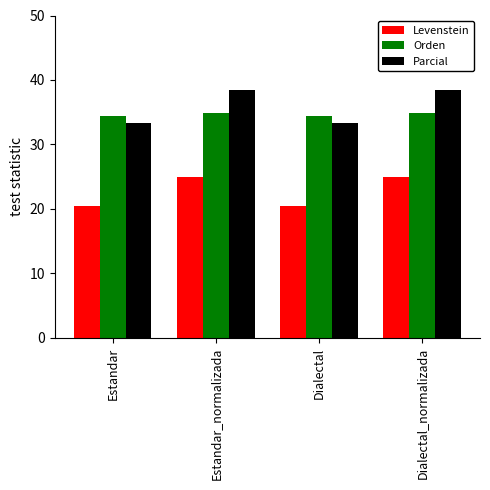

The Levenstein series shows 20.4 at Estandar. True or false?

True